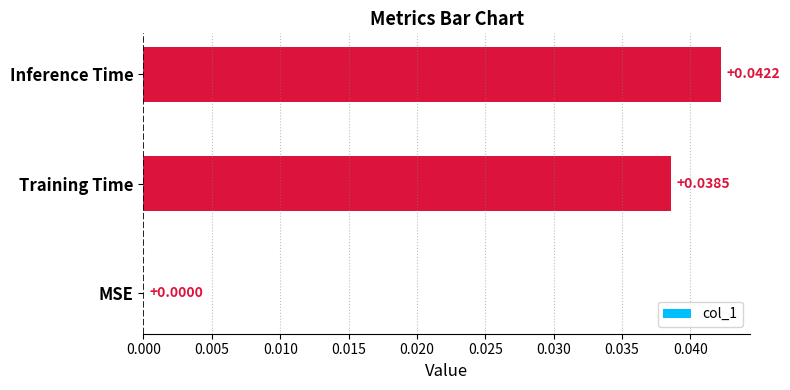

Between Inference Time and Training Time, which is larger?

Inference Time